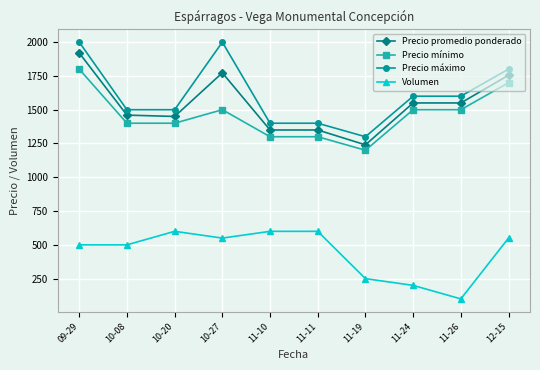

Read the Volumen value at 10-27.

550